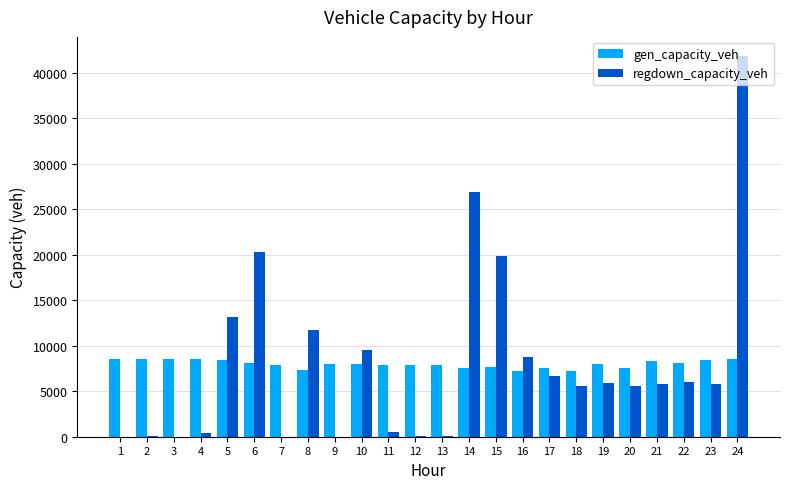

The value of regdown_capacity_veh at 10 is 13207.5. True or false?

False